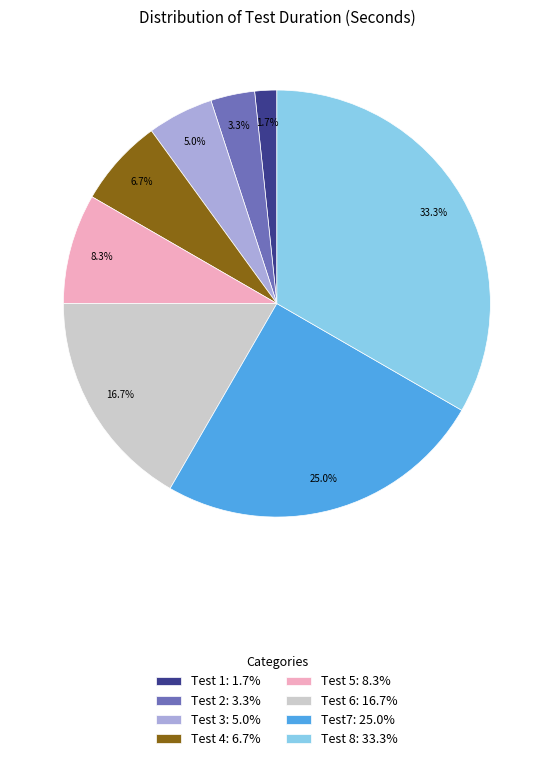

Combined, do Test 1 and Test 3 account for over 50%?

No